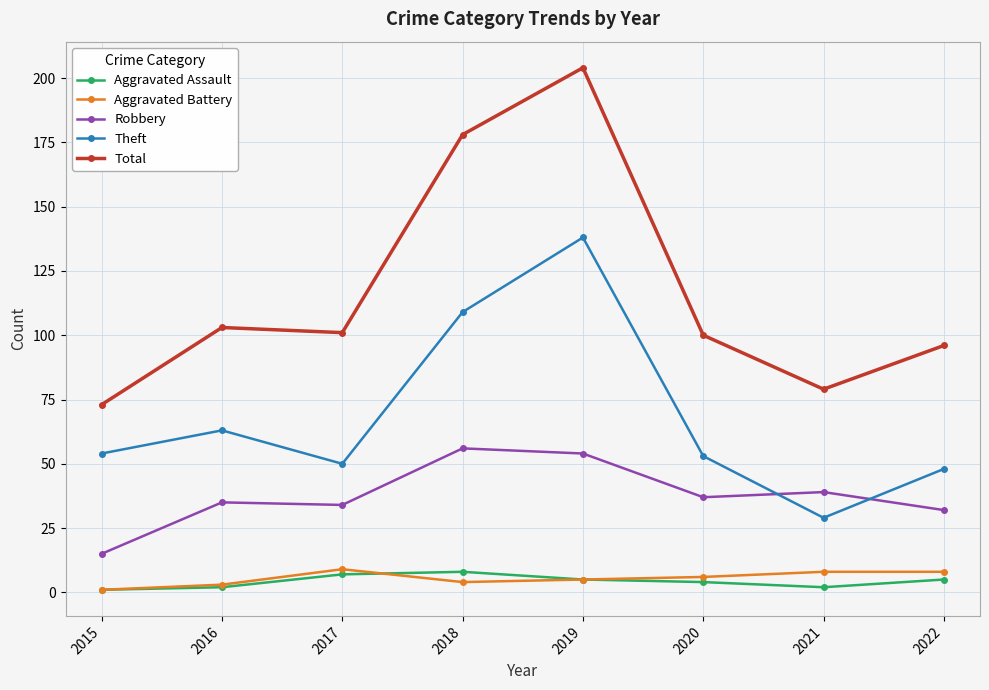

What are all the series names shown in the legend?

Aggravated Assault, Aggravated Battery, Robbery, Theft, Total